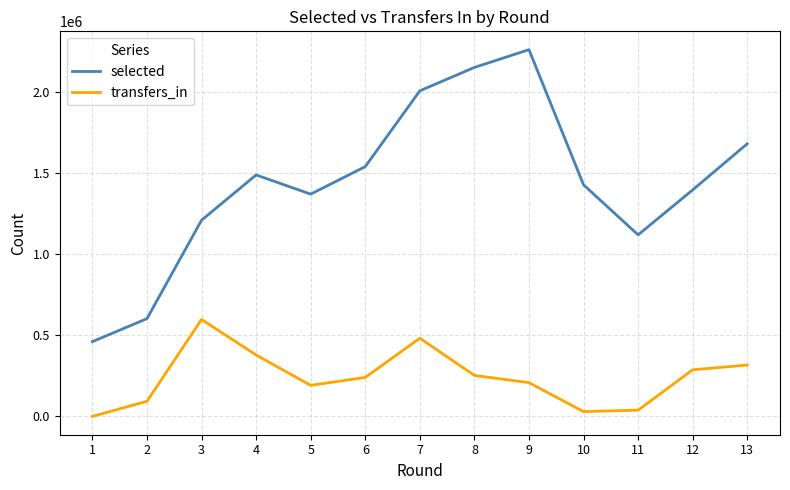

The selected series shows 743420 at 1. True or false?

False